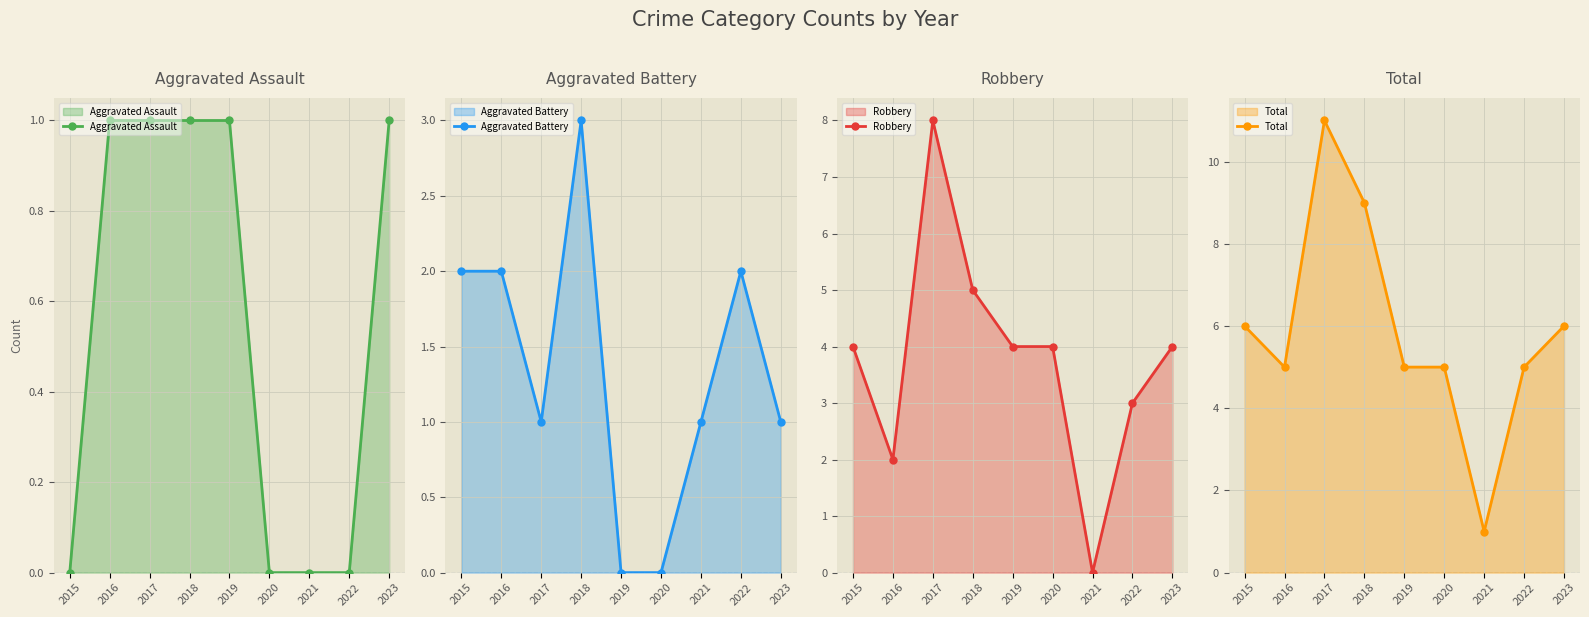

At how many categories does at least one series exceed 1?

8